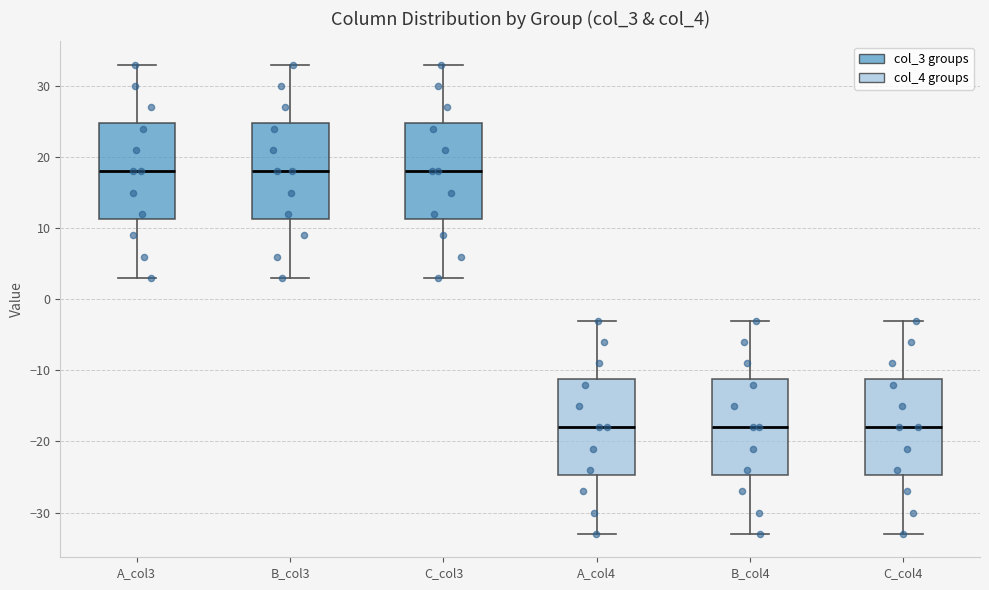

Reading left to right, transcribe this box plot: for each box, give where its median line is, the range the box spans, and where its two whiskers end, as read against the y-axis. The values are not printed on the chart, so give them approximately, as read against the axis.

A_col3: median 18, box 11 to 25, whiskers 3 to 33
B_col3: median 18, box 11 to 25, whiskers 3 to 33
C_col3: median 18, box 11 to 25, whiskers 3 to 33
A_col4: median -18, box -25 to -11, whiskers -33 to -3
B_col4: median -18, box -25 to -11, whiskers -33 to -3
C_col4: median -18, box -25 to -11, whiskers -33 to -3